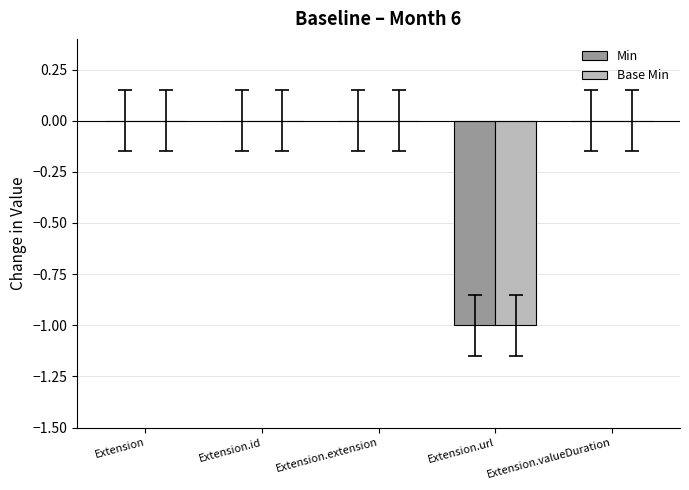

Is the value of Min at Extension.url greater than the value of Base Min at Extension.id?

No